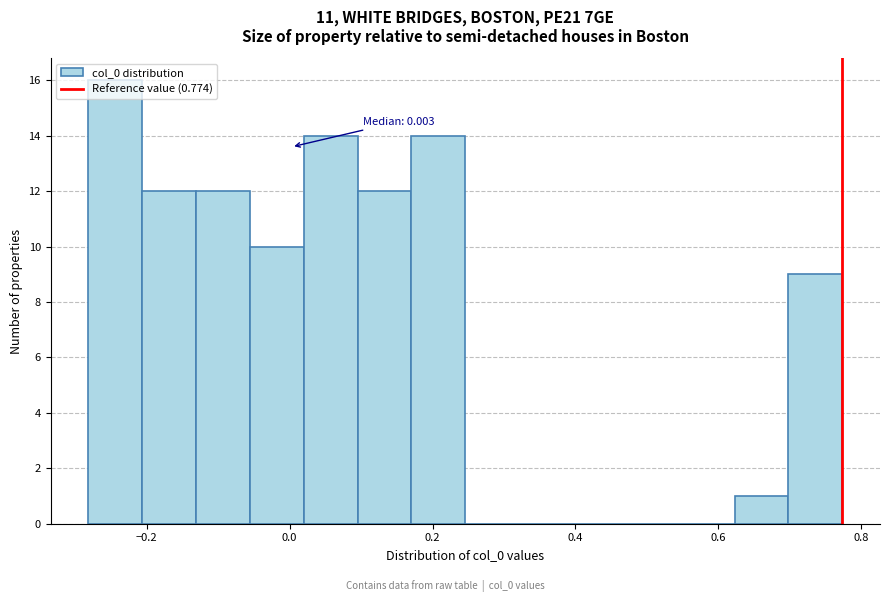

Read against the x-axis, roughly where is the centre of the tallest bar?

-0.24